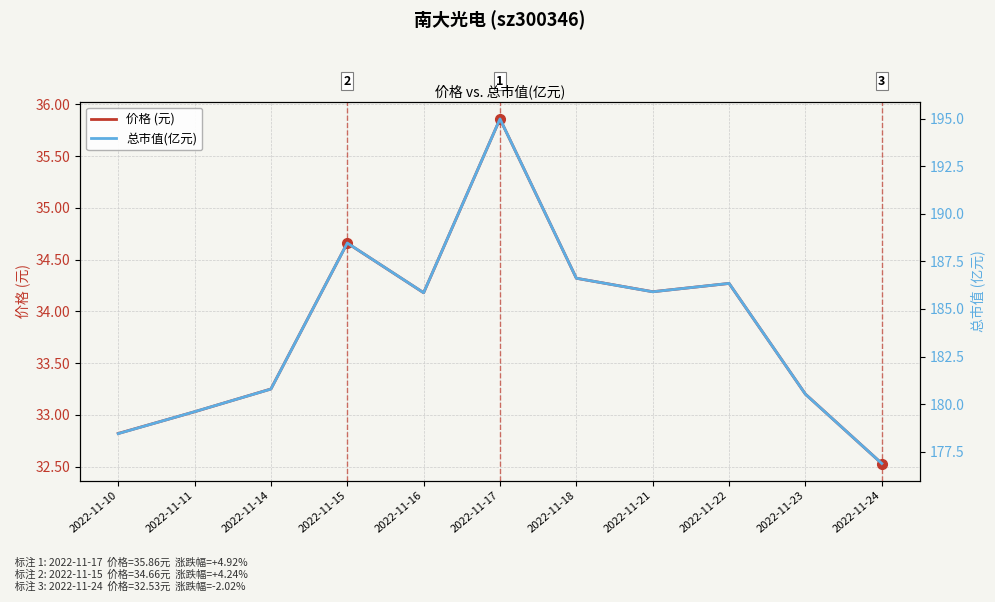

How many lines are shown in the chart?

2